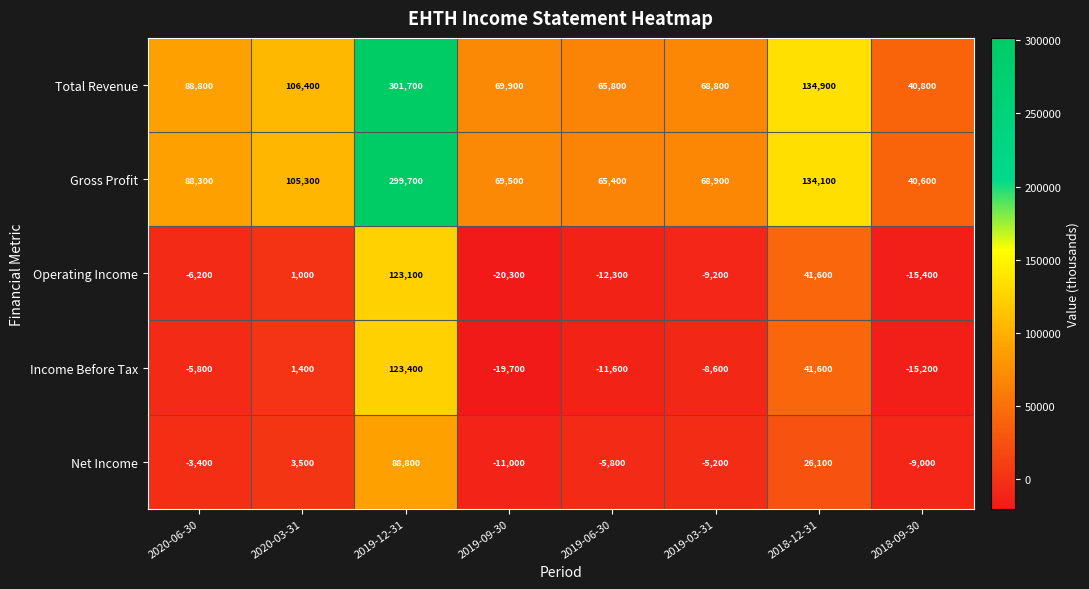

Which series has the widest spread of values?

Total Revenue